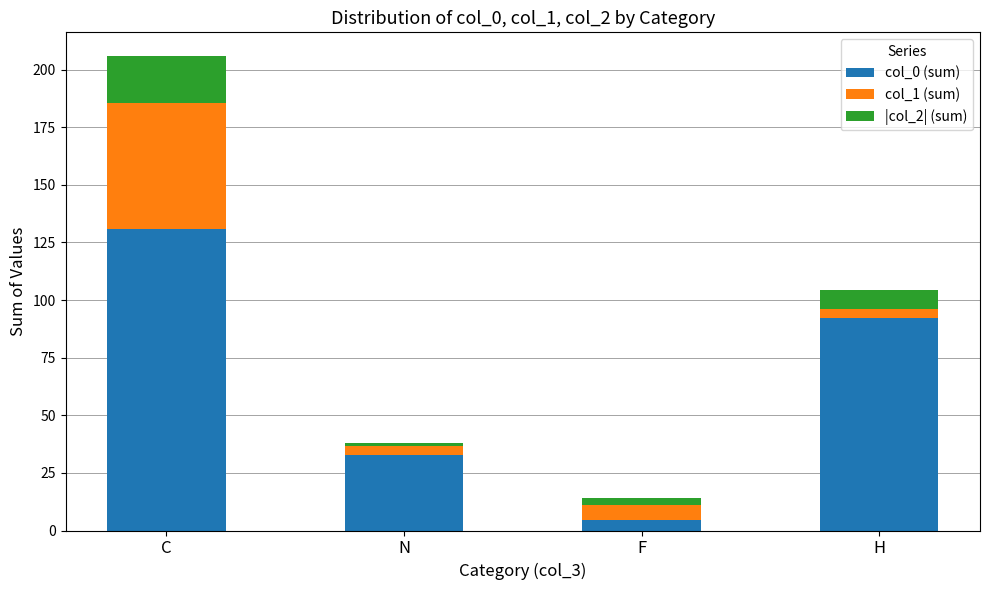

Count the number of data series in this chart.

3